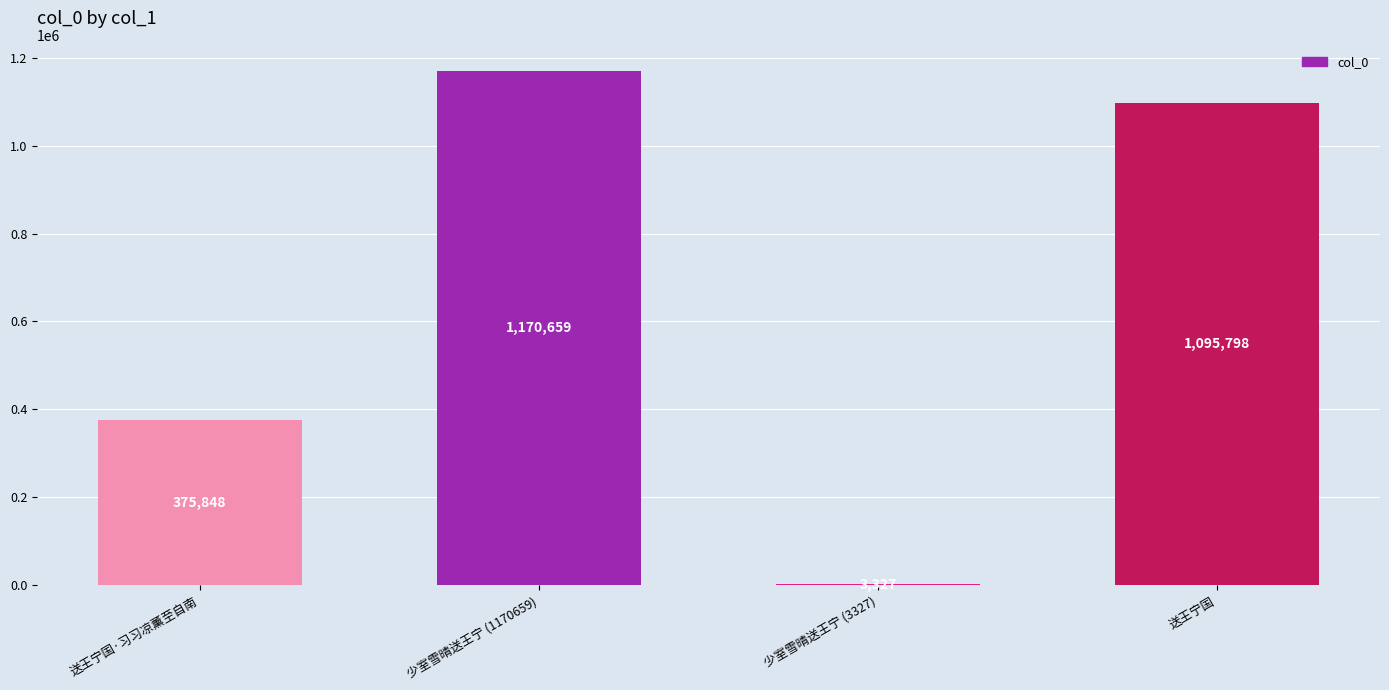

Approximately how many times larger is the value at 送王宁国 compared to 少室雪晴送王宁 (3327)?

329.4